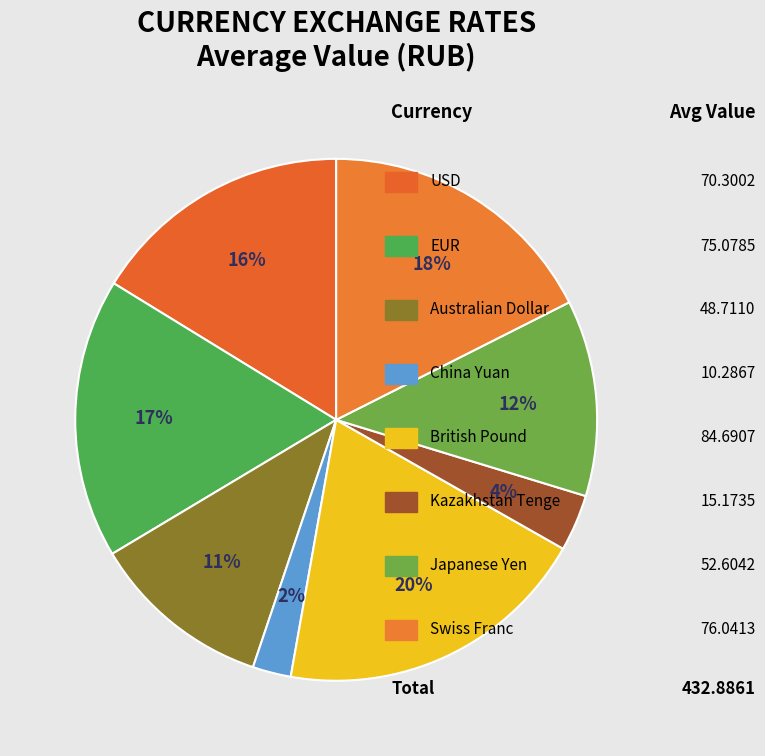

How many segments does this pie chart have?

8